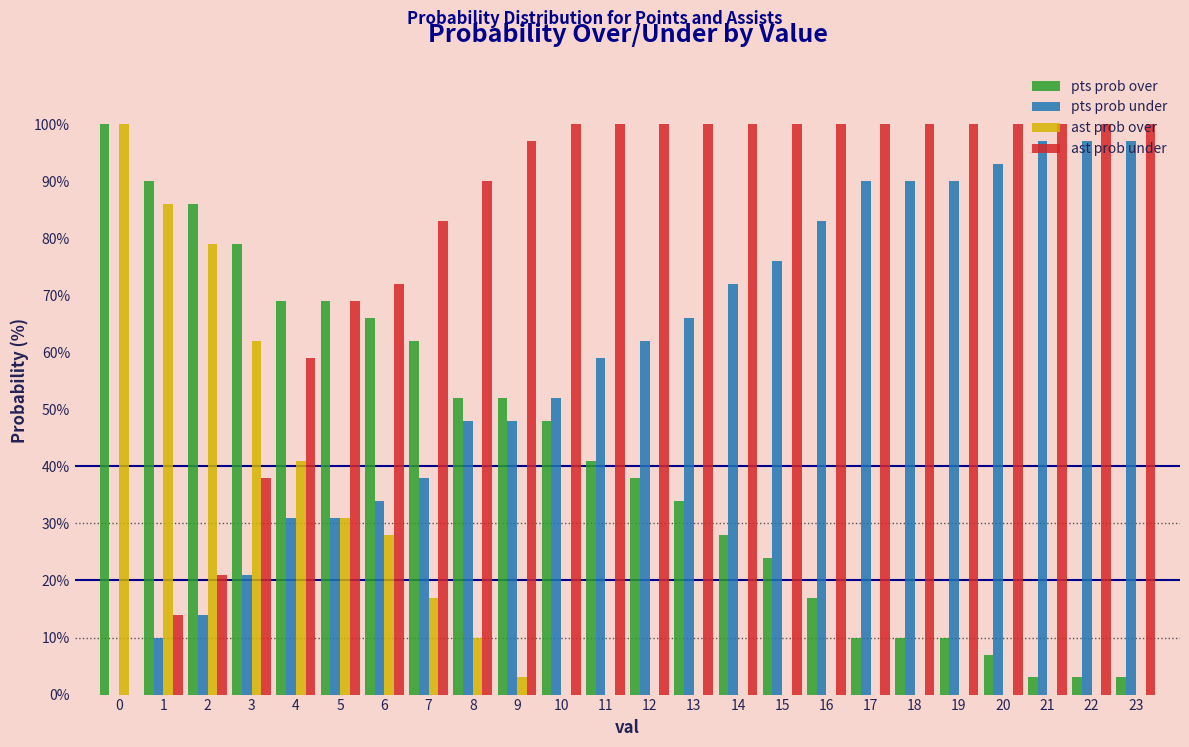

The value of ast prob over at 11 is -49. True or false?

False